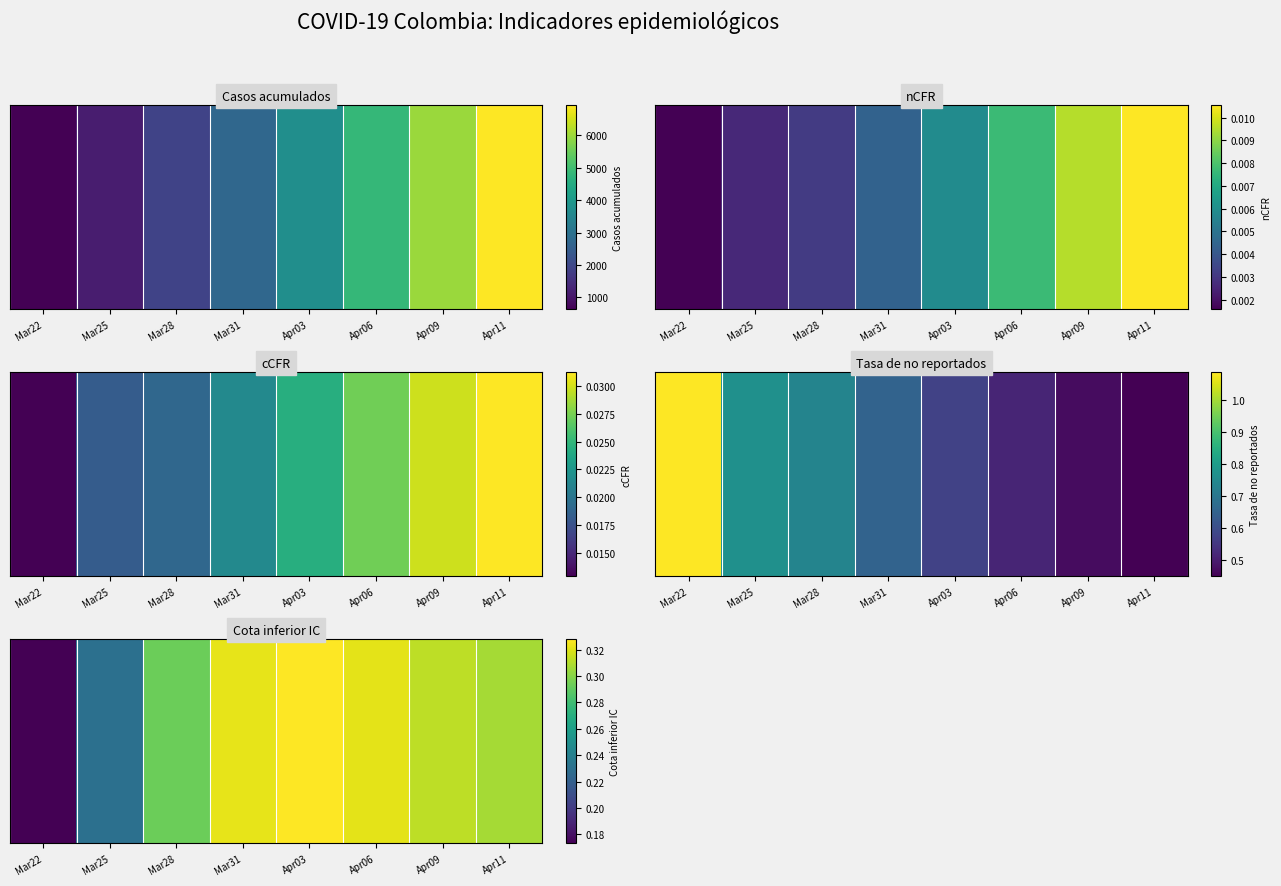

Which label corresponds to the smallest value in the chart?

Mar22